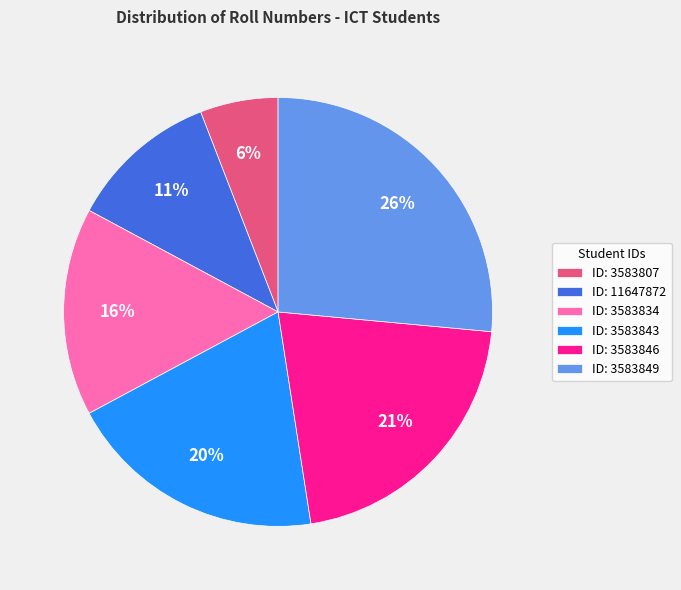

Which slice is the largest?

ID: 3583849